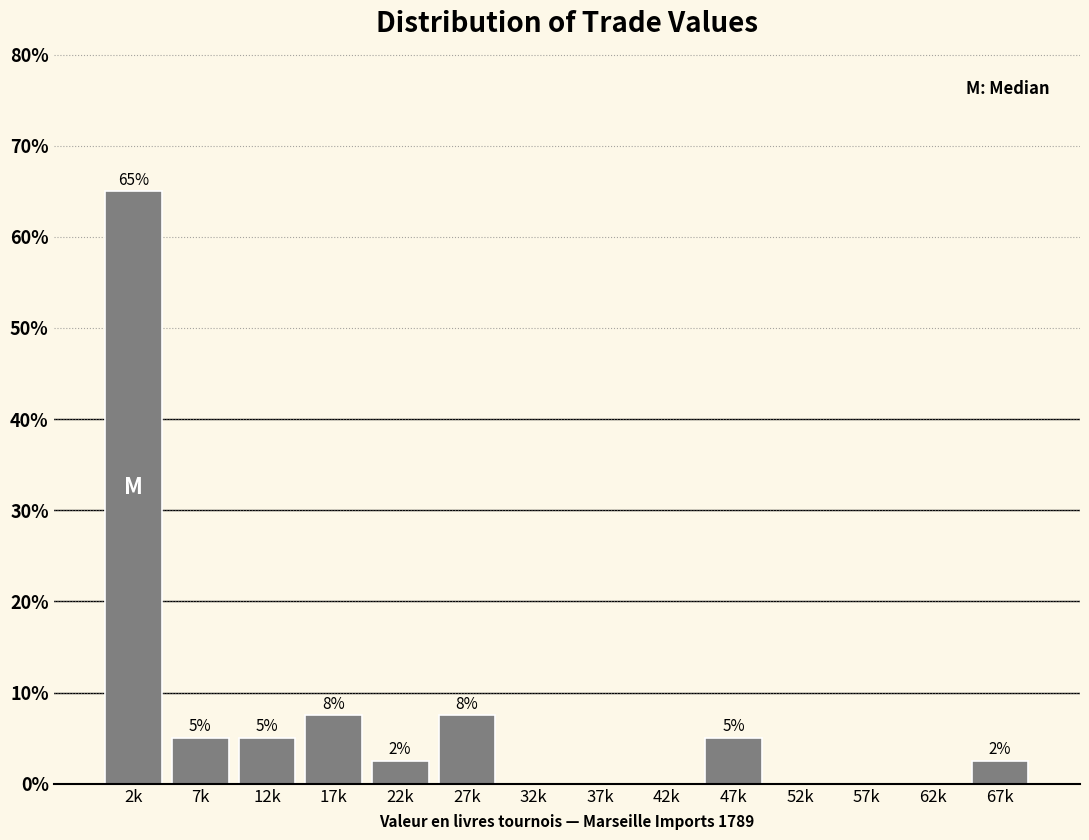

True or false: the data shows 0.0 at 57k.

True